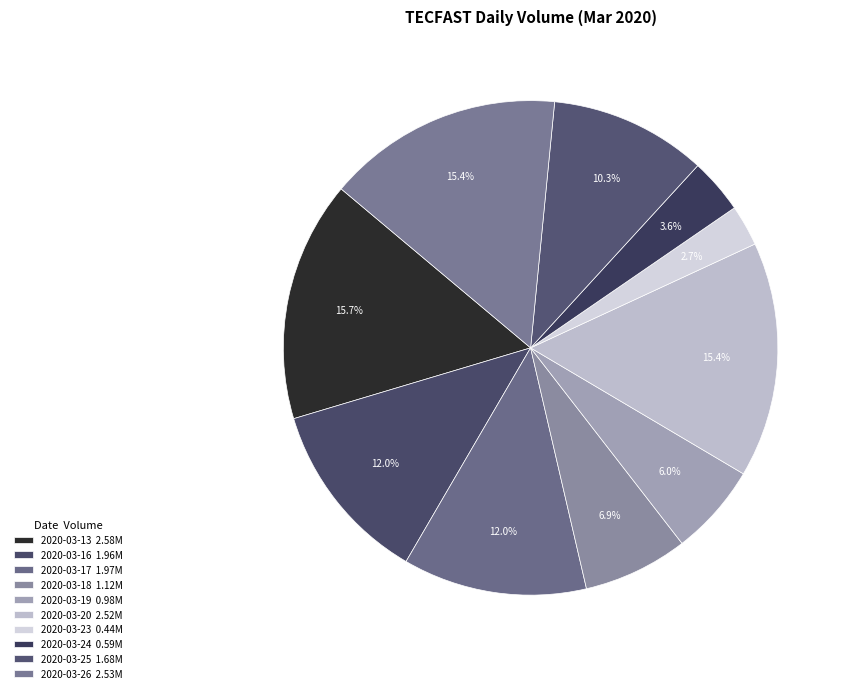

To the nearest percent, what percentage of the pie is 2020-03-26?

15%